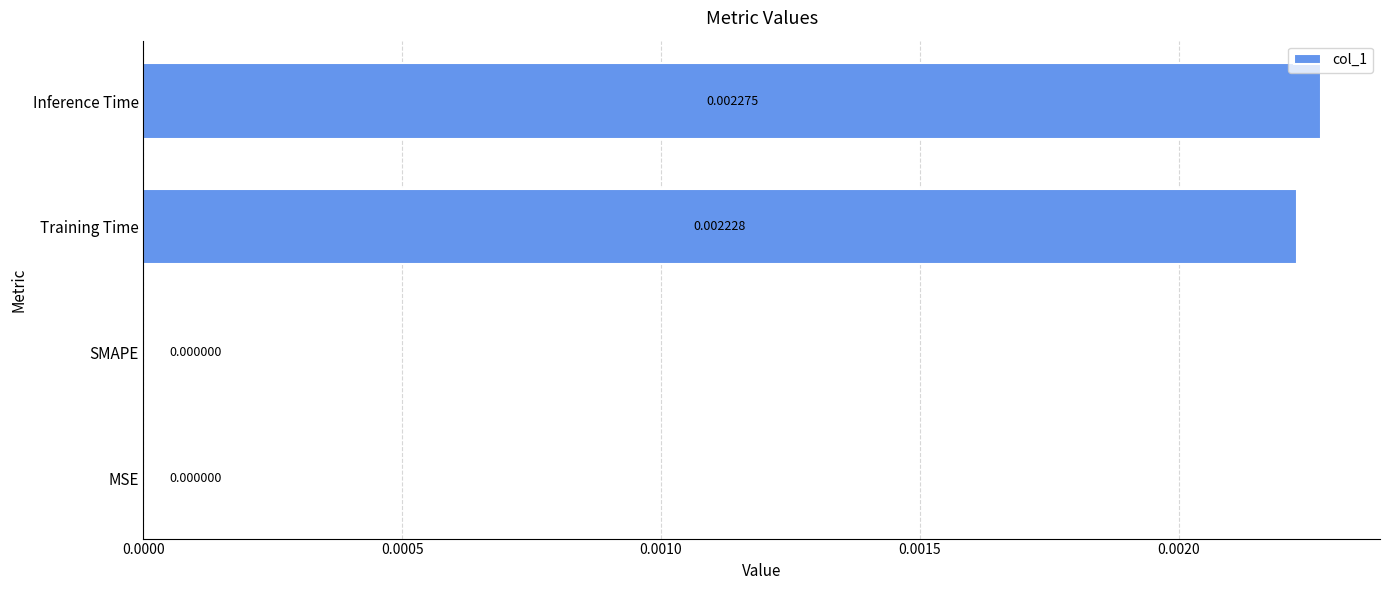

Between Training Time and MSE, which is larger?

Training Time